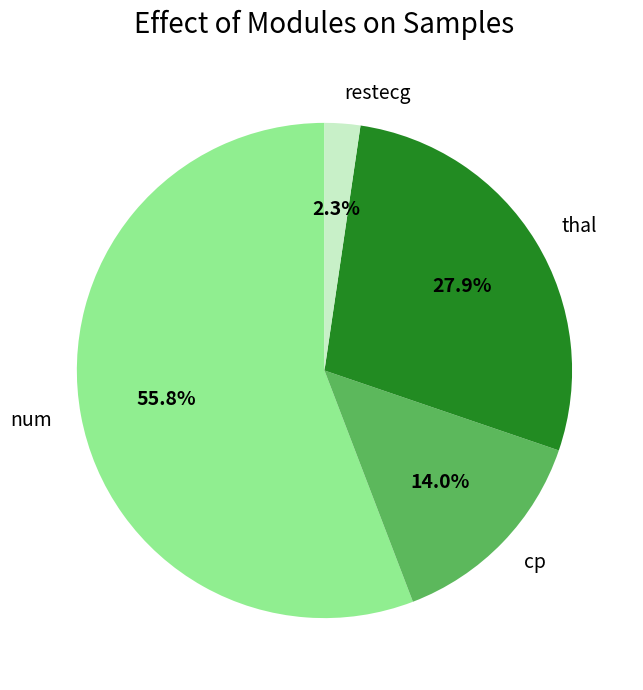

What is the ratio of the value at restecg to the value at cp?

0.2